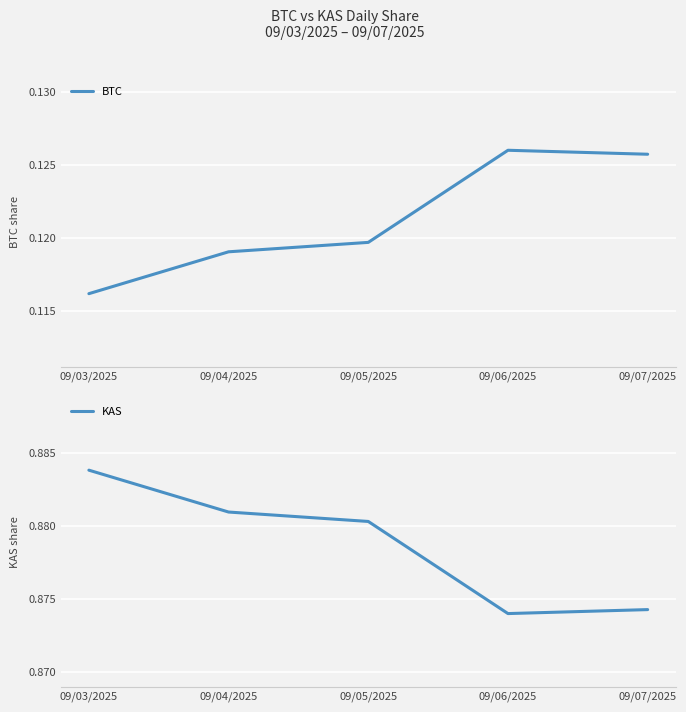

At which category does the chart reach its minimum across all series?

09/03/2025